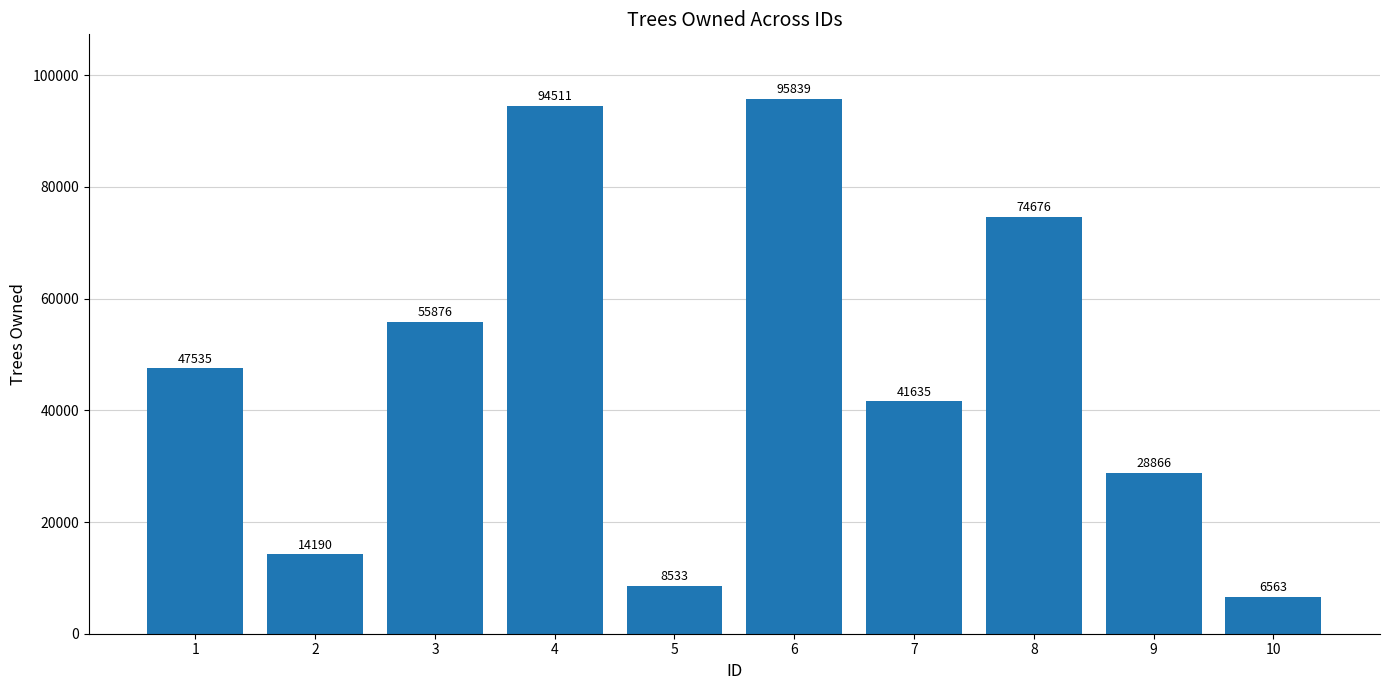

The value at 1 is 68094. True or false?

False